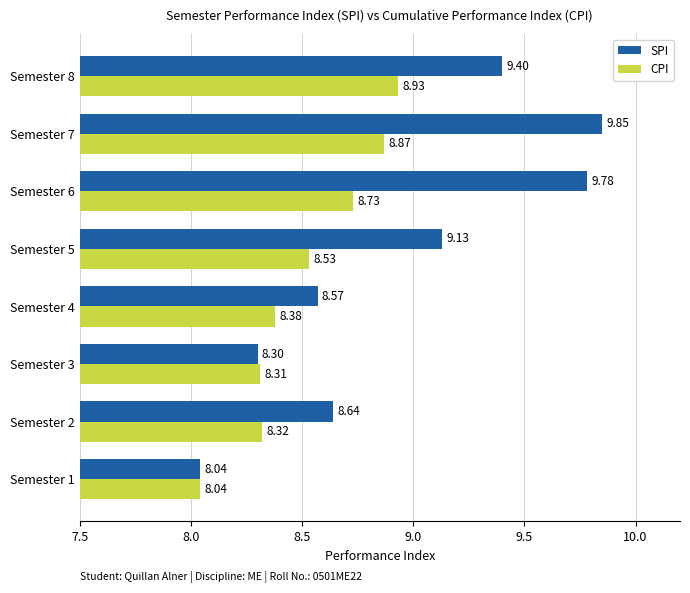

What is the maximum value for CPI?

8.9